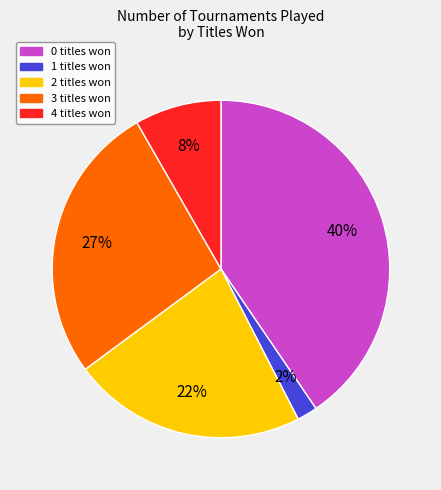

To the nearest percent, what is the average slice percentage?

20%